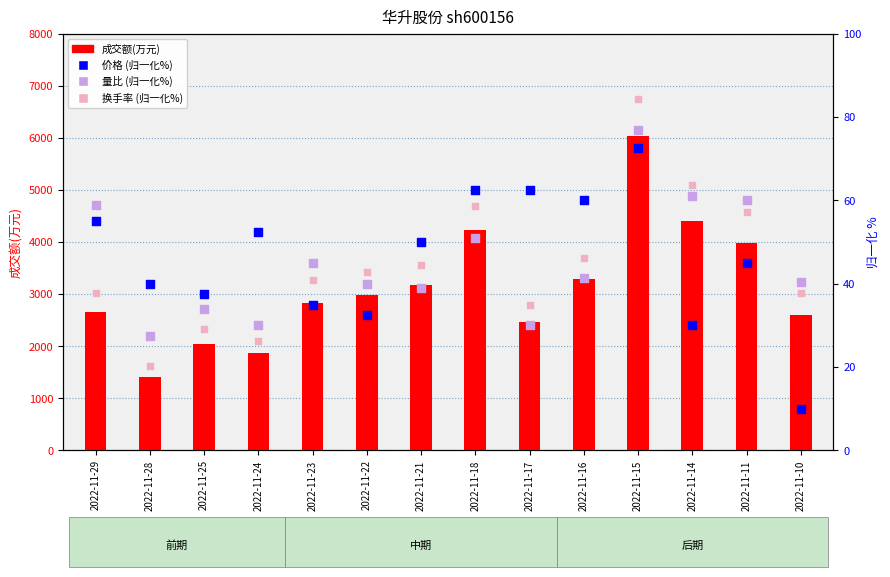

At which category is the sum across all series the highest?

2022-11-15